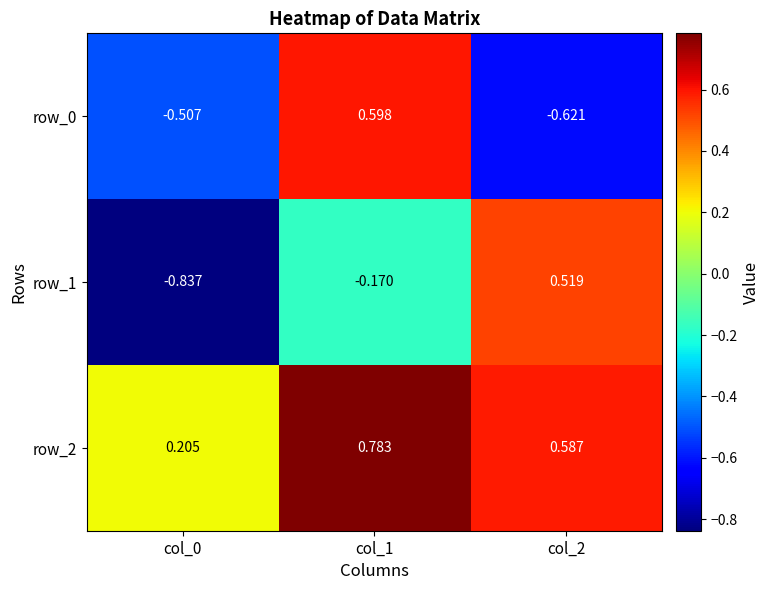

The row_1 series shows 0.1 at col_2. True or false?

False